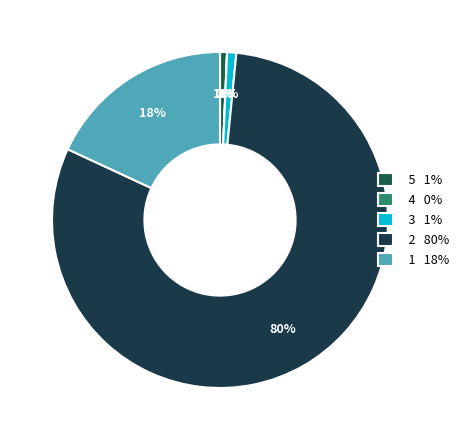

How many segments does this pie chart have?

5